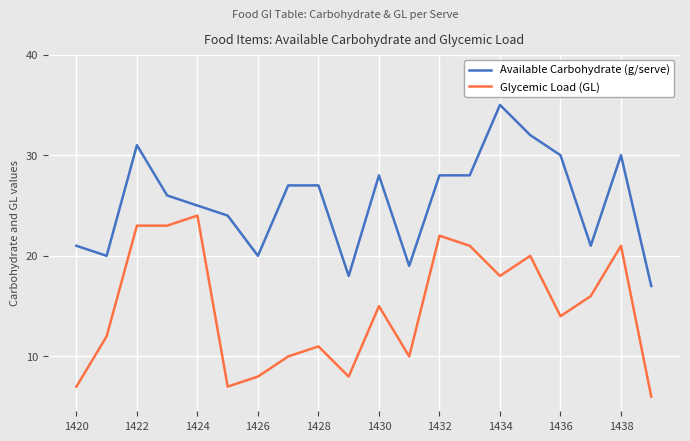

What are all the series names shown in the legend?

Available Carbohydrate (g/serve), Glycemic Load (GL)